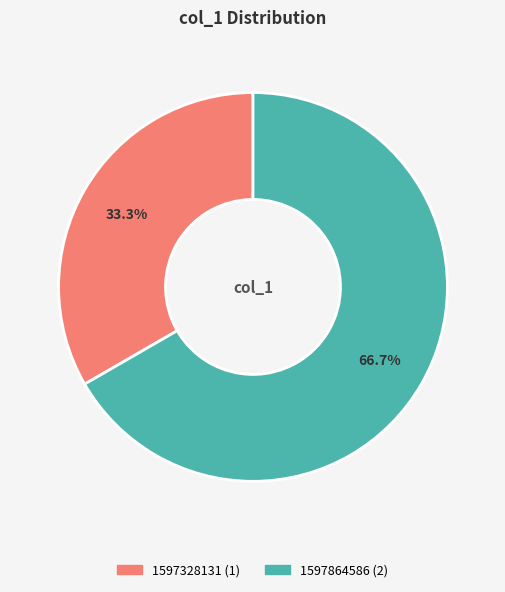

Does any single category account for the majority?

Yes